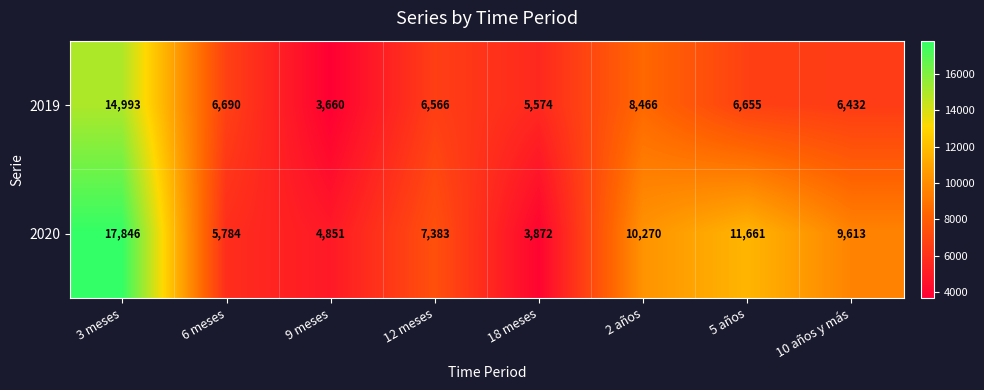

True or false: 2020 has a value of 13379 at 10 años y más.

False